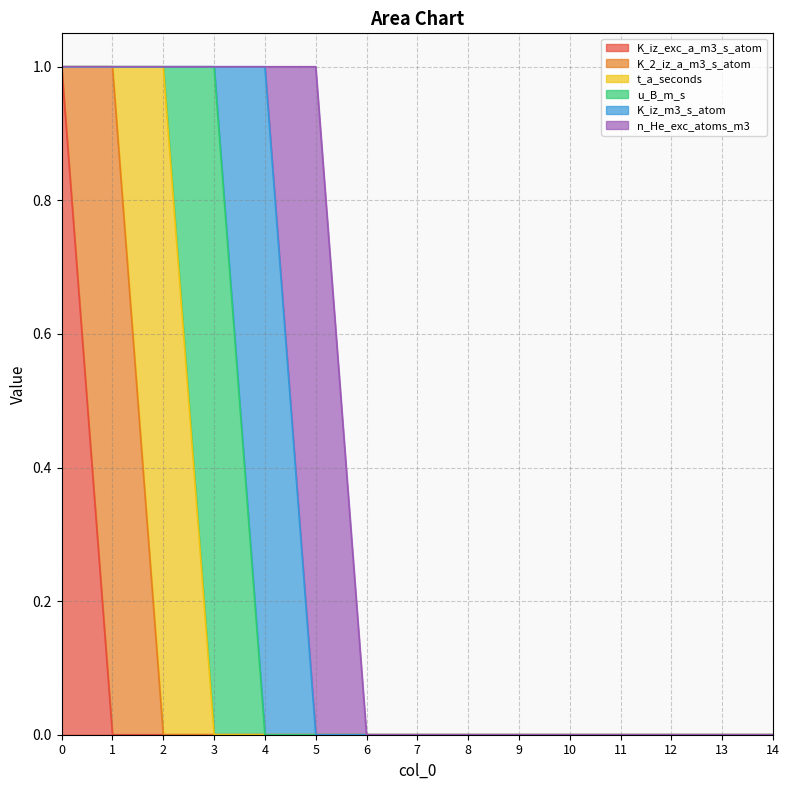

True or false: n_He_exc_atoms_m3 has more than 1 points higher than both neighbors.

False